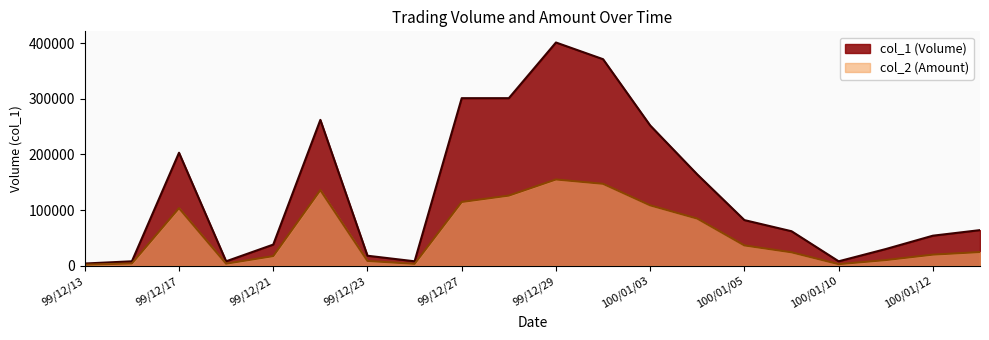

True or false: col_1 and col_2 cross at least once.

False